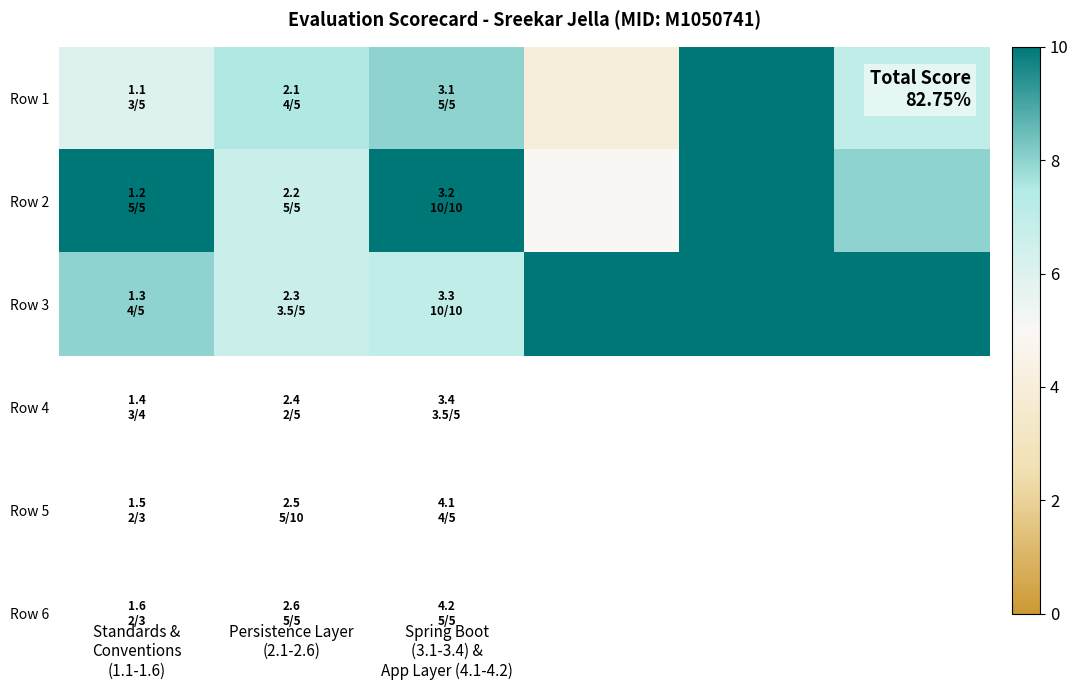

Count the number of data series in this chart.

3